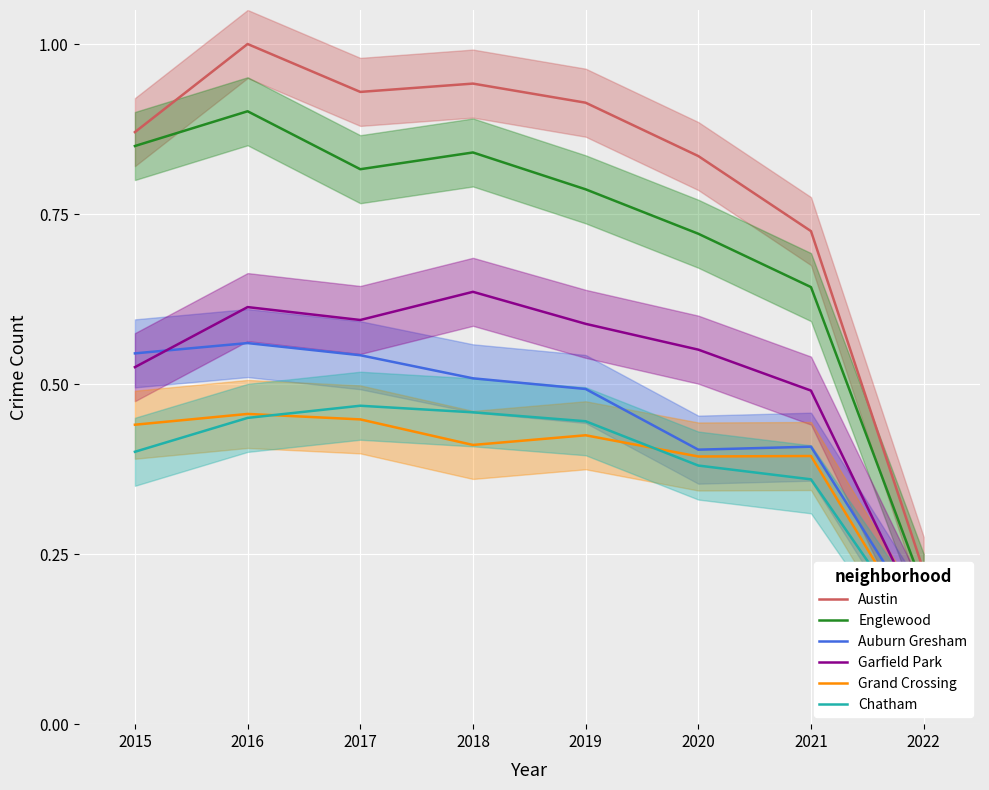

True or false: Garfield Park and Englewood cross at least once.

False